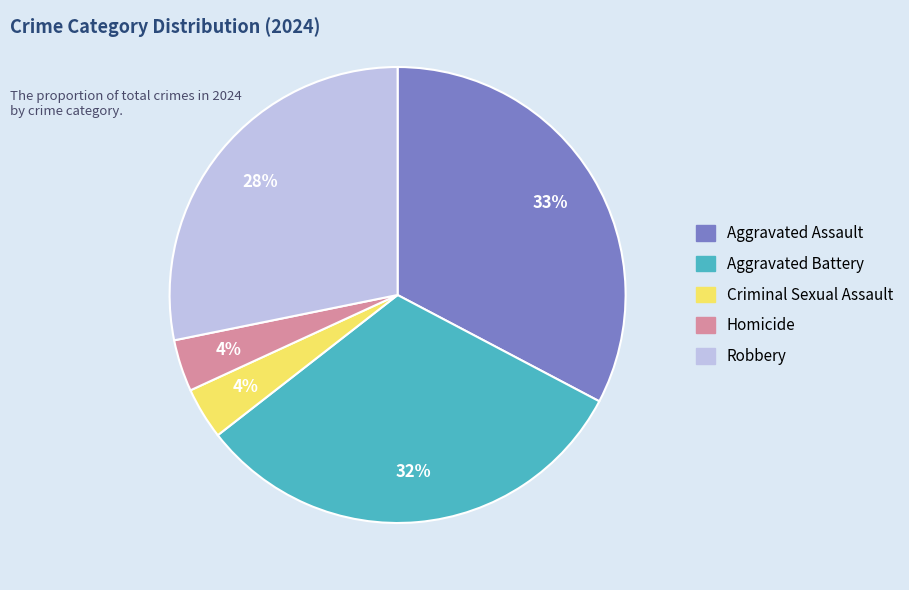

To the nearest percent, what is the difference between the largest and smallest slice percentages?

29%